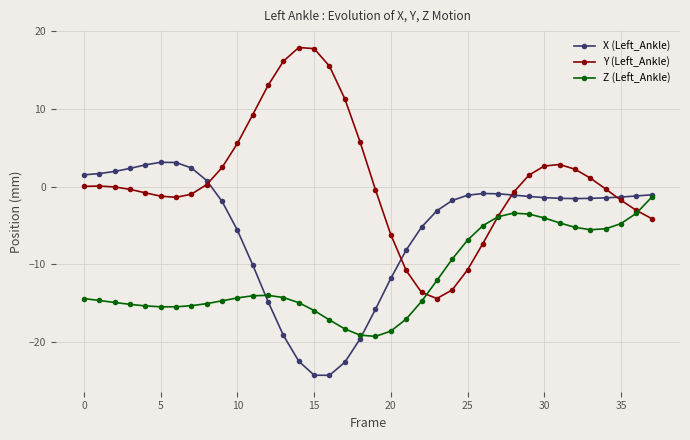

Rank the series by their average value, from highest to lowest.

Y (Left_Ankle), X (Left_Ankle), Z (Left_Ankle)